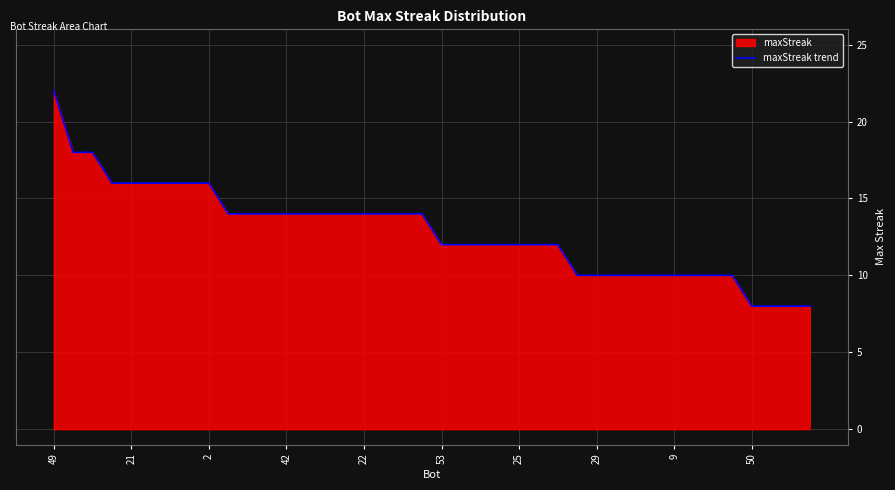

Which label corresponds to the largest value in the chart?

49